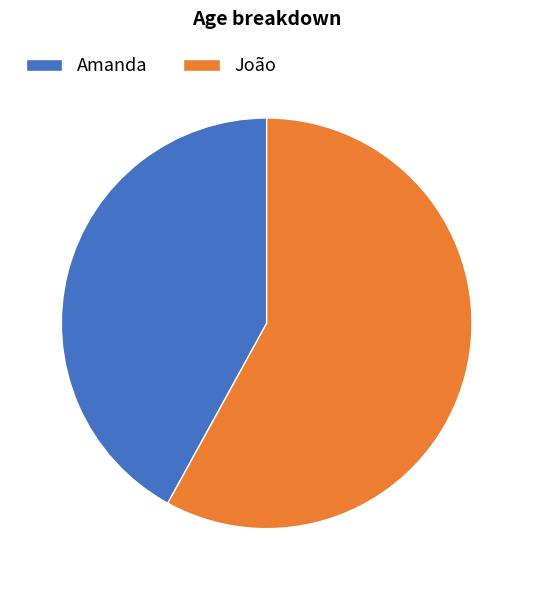

Which slice represents more than half of the pie?

João